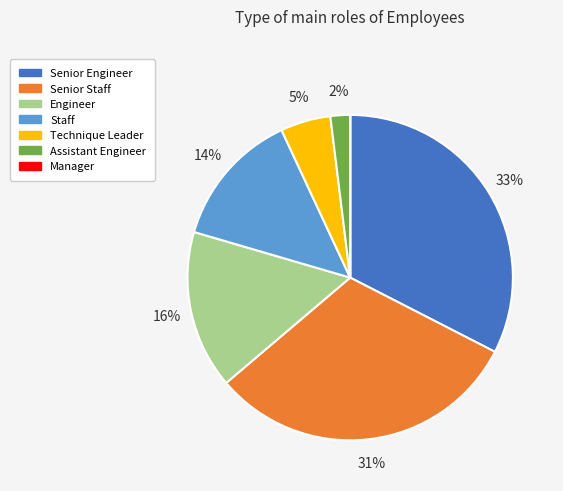

Combined, do Technique Leader and Senior Staff account for over 50%?

No